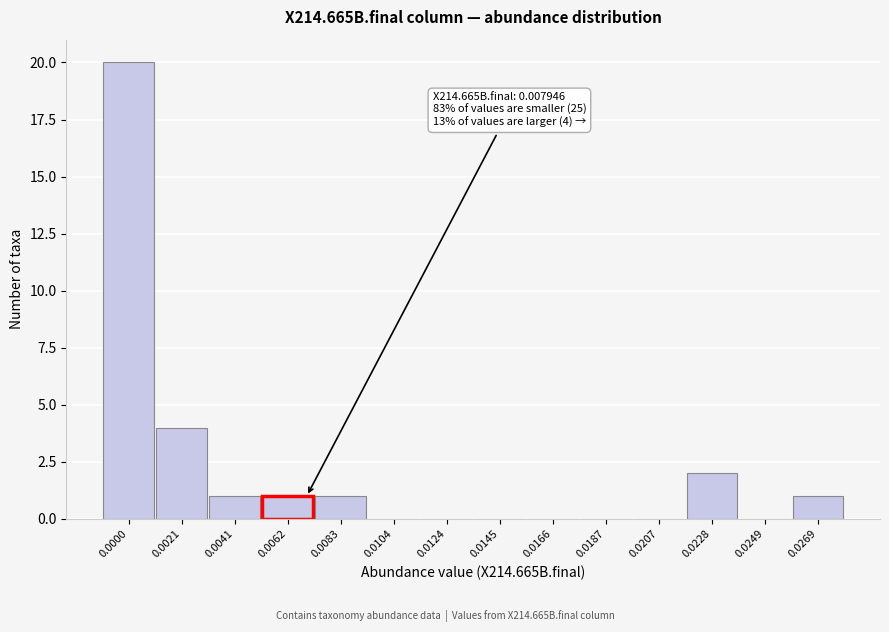

Reading left to right, transcribe all the data shown in this chart.

0.0000=20	0.0021=4	0.0041=1	0.0062=1	0.0083=1	0.0104=0	0.0124=0	0.0145=0	0.0166=0	0.0187=0	0.0207=0	0.0228=2	0.0249=0	0.0269=1